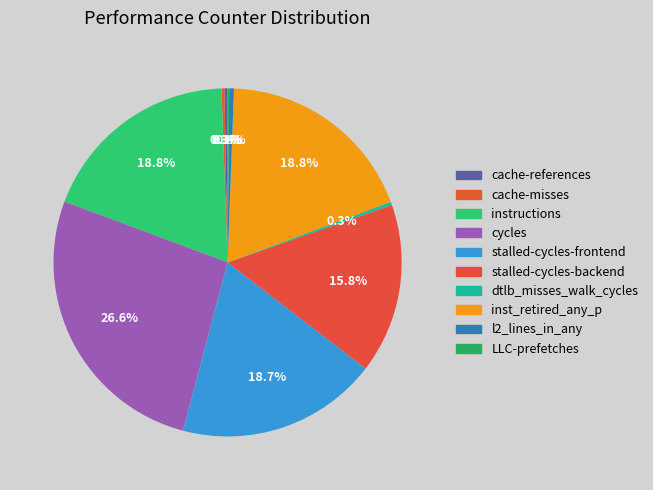

To the nearest percent, what is the average slice percentage?

10%